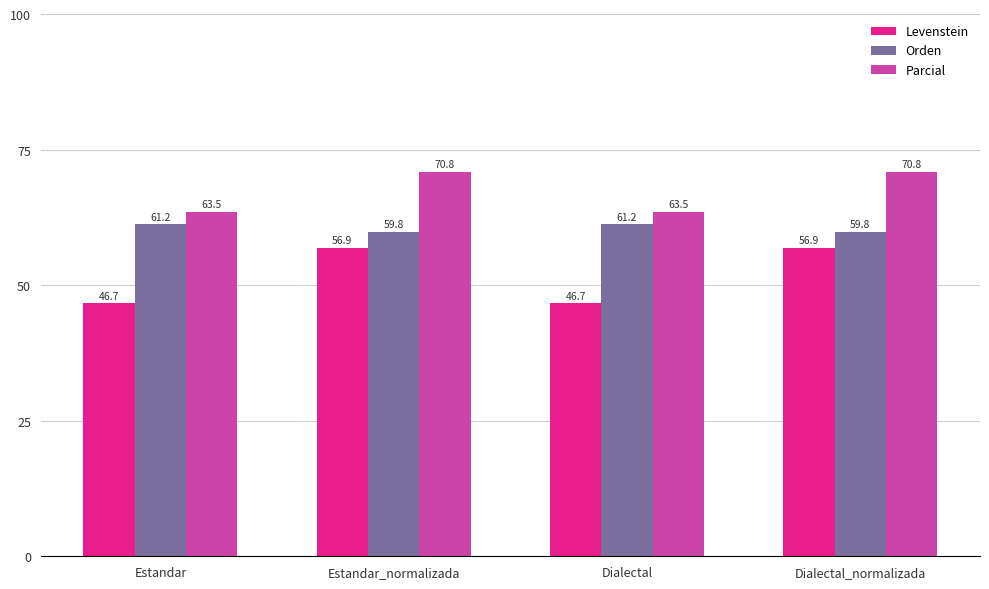

Reading left to right, transcribe all the data shown in this chart.

Levenstein: Estandar=46.7	Estandar_normalizada=56.9	Dialectal=46.7	Dialectal_normalizada=56.9
Orden: Estandar=61.2	Estandar_normalizada=59.8	Dialectal=61.2	Dialectal_normalizada=59.8
Parcial: Estandar=63.5	Estandar_normalizada=70.8	Dialectal=63.5	Dialectal_normalizada=70.8